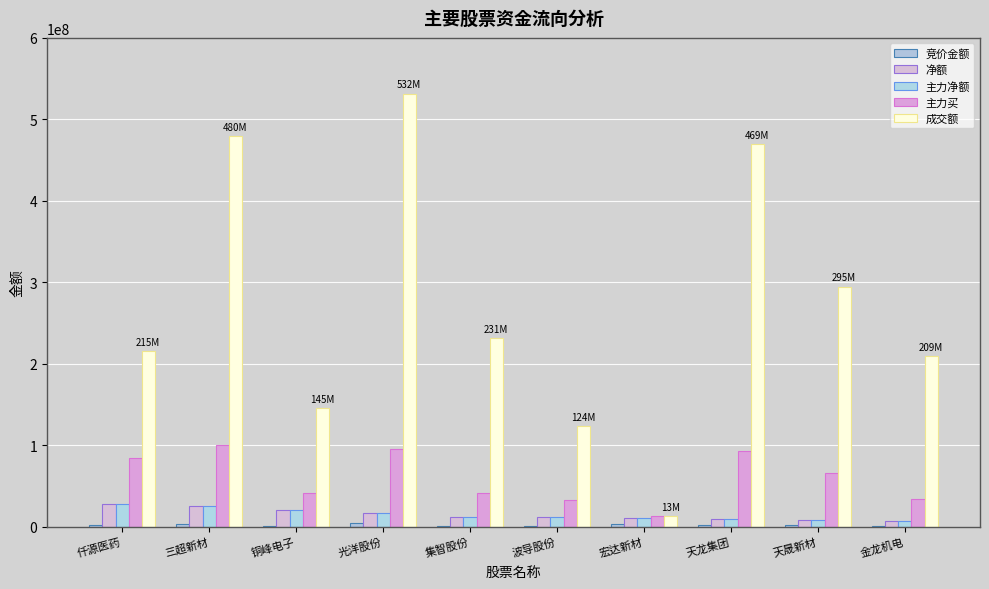

What value does the 竞价金额 series have at 天龙集团, to the nearest 10?

1342050